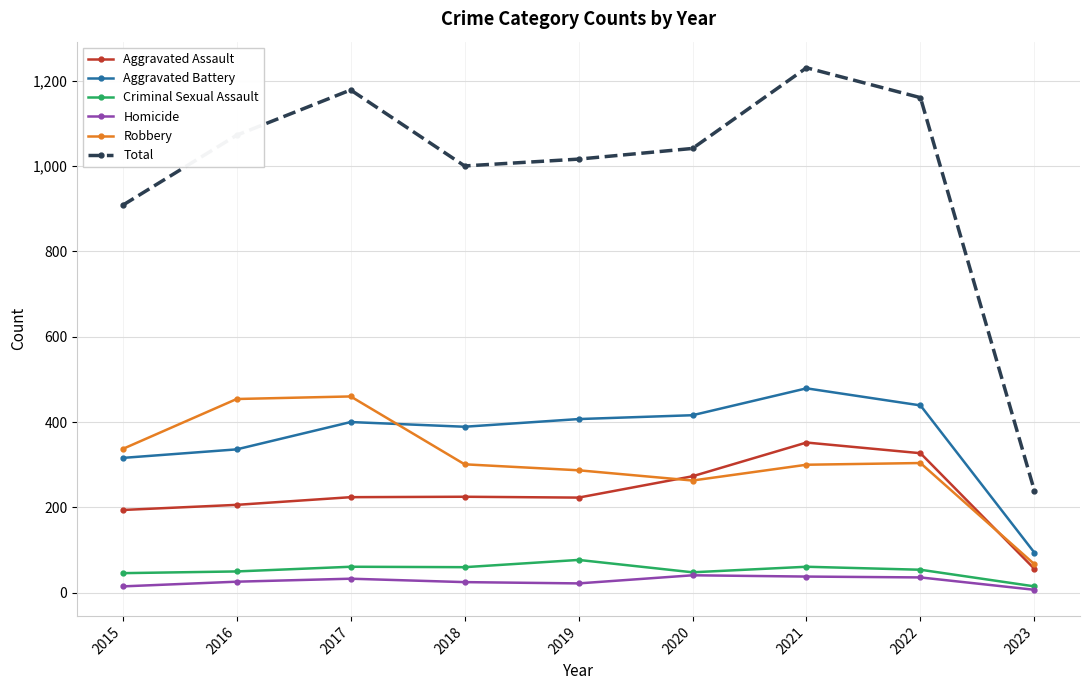

Is it true that Robbery equals 304 at 2022?

True